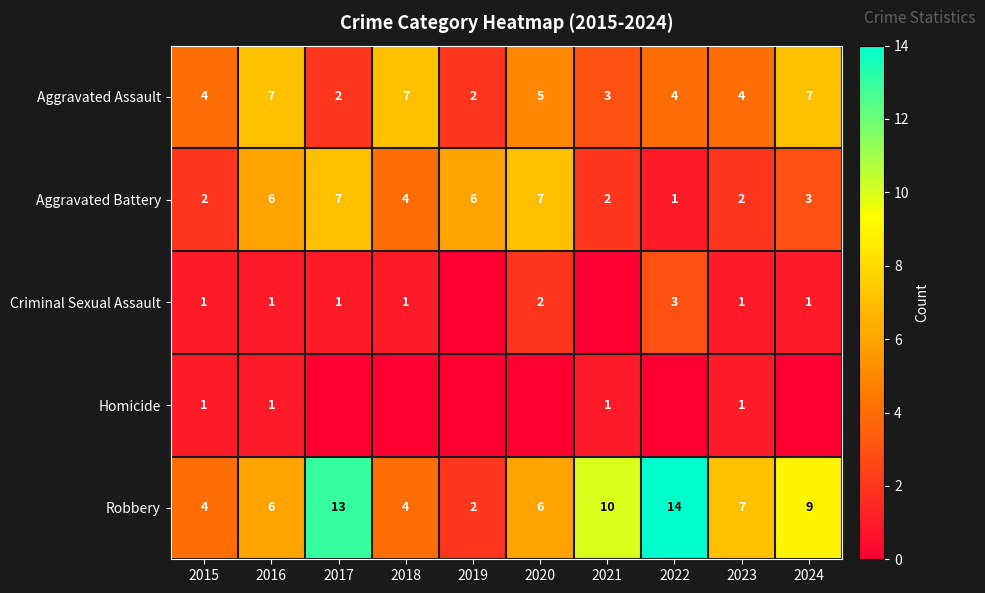

What is the maximum value for Robbery?

14